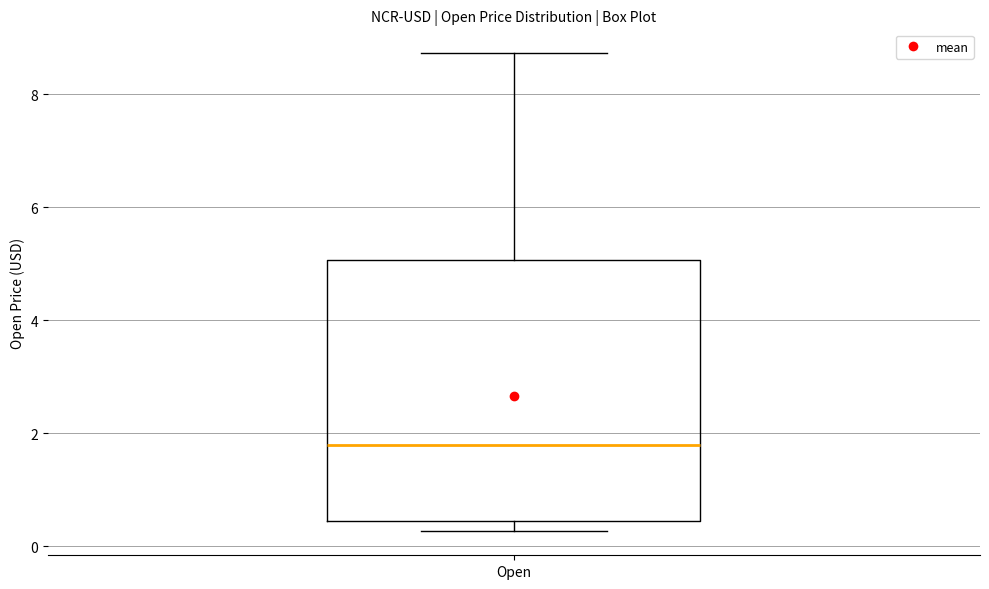

Transcribe this box plot: give where the median line is, the range the box spans, and where the two whiskers end, as read against the y-axis. The values are not printed on the chart, so give them approximately, as read against the axis.

median 1.8, box 0.4 to 5.0, whiskers 0.2 to 8.8